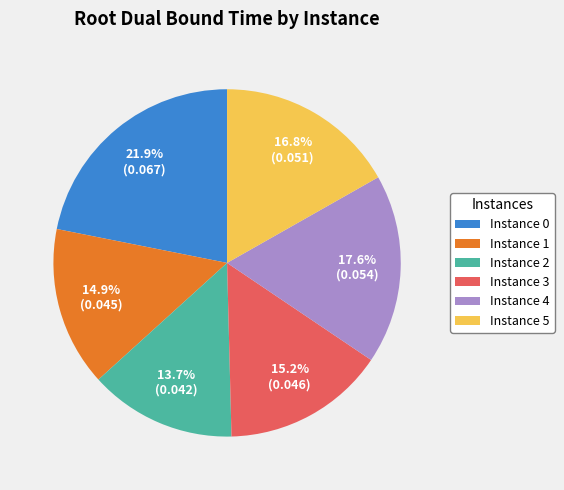

Does any single category account for the majority?

No